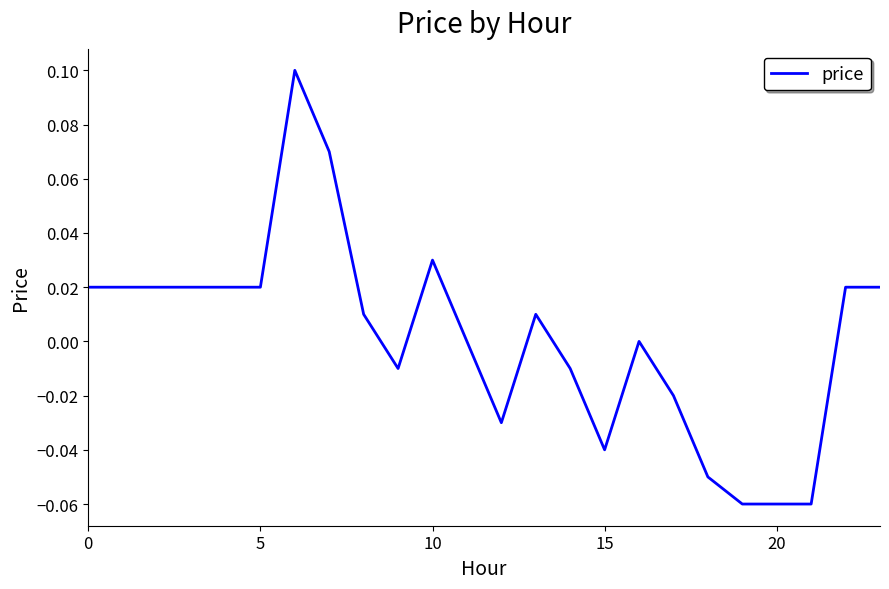

True or false: the data has more than 0 interior local peaks.

True